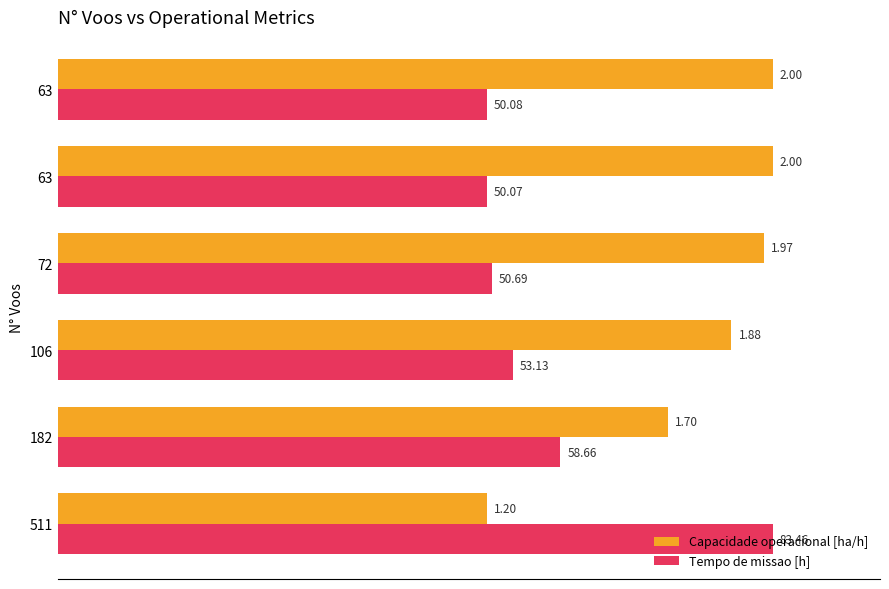

What are all the series names shown in the legend?

Capacidade operacional [ha/h], Tempo de missao [h]